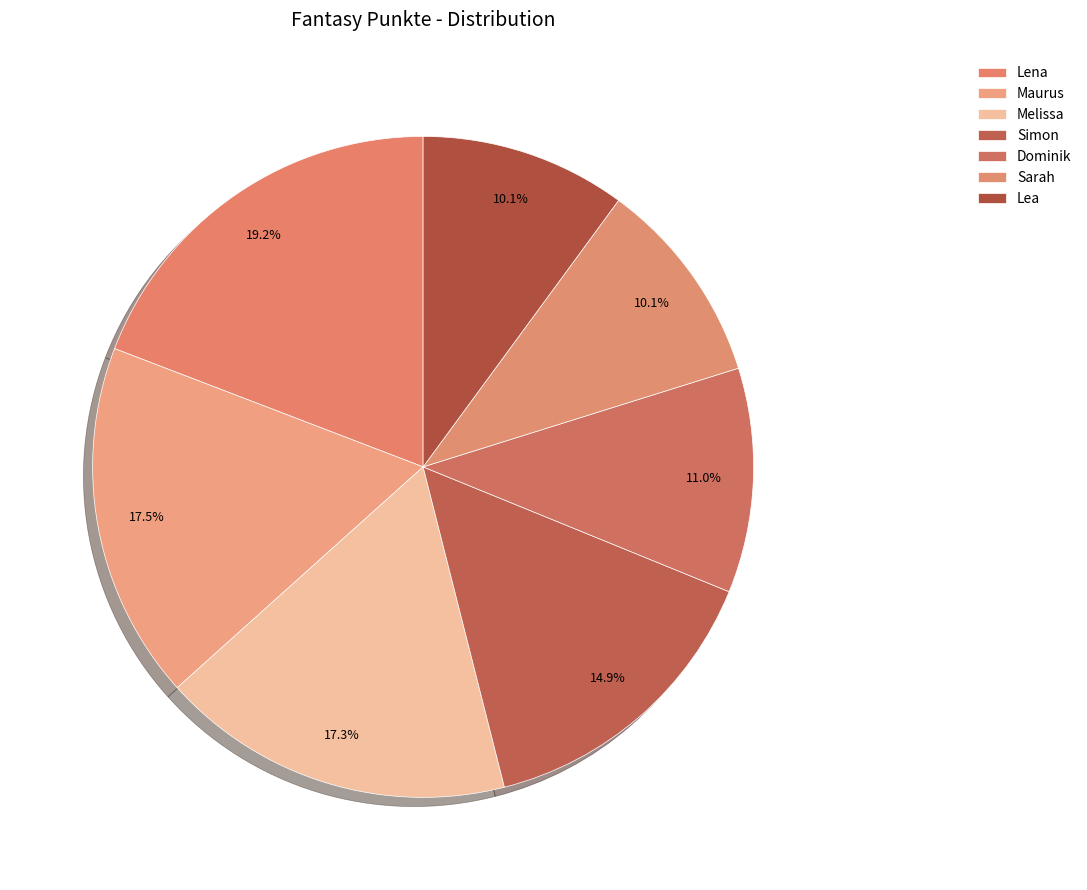

What portion of the pie excludes Melissa?

82.7%